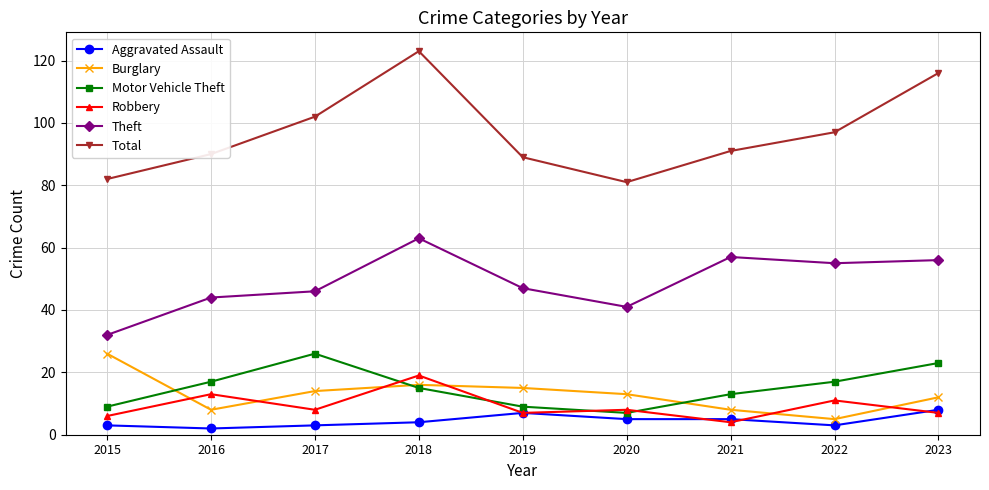

In Total, how many points are higher than both neighbors (excluding endpoints)?

1